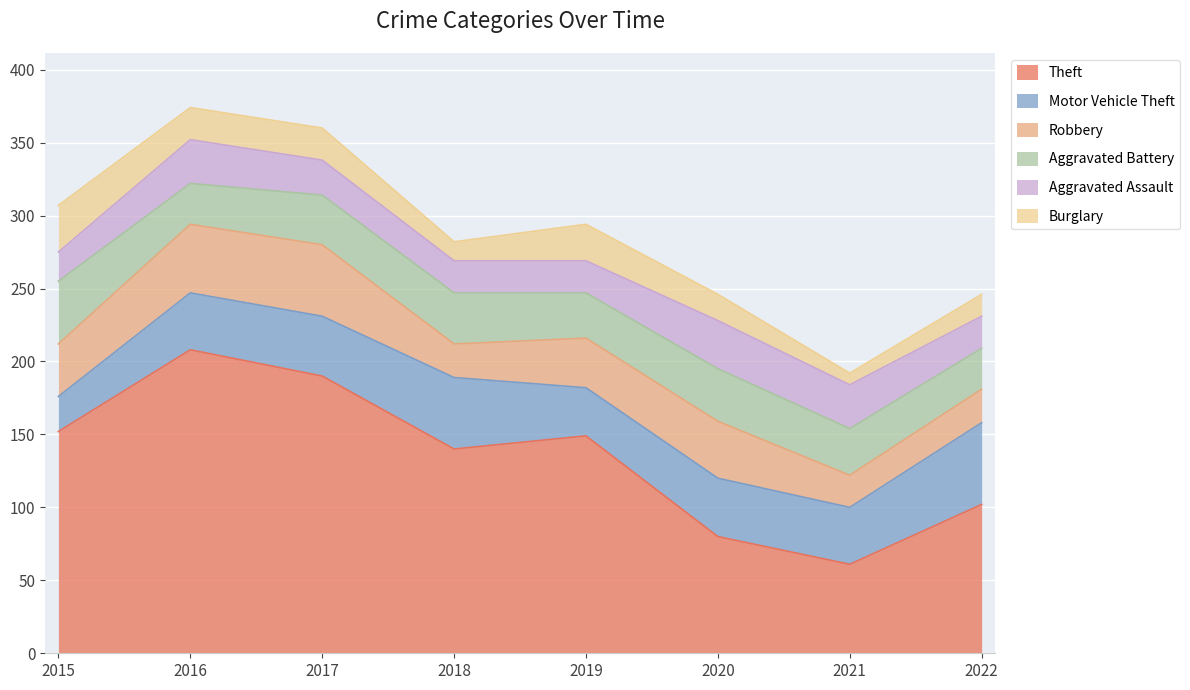

How many values in the Theft series are below 149?

4